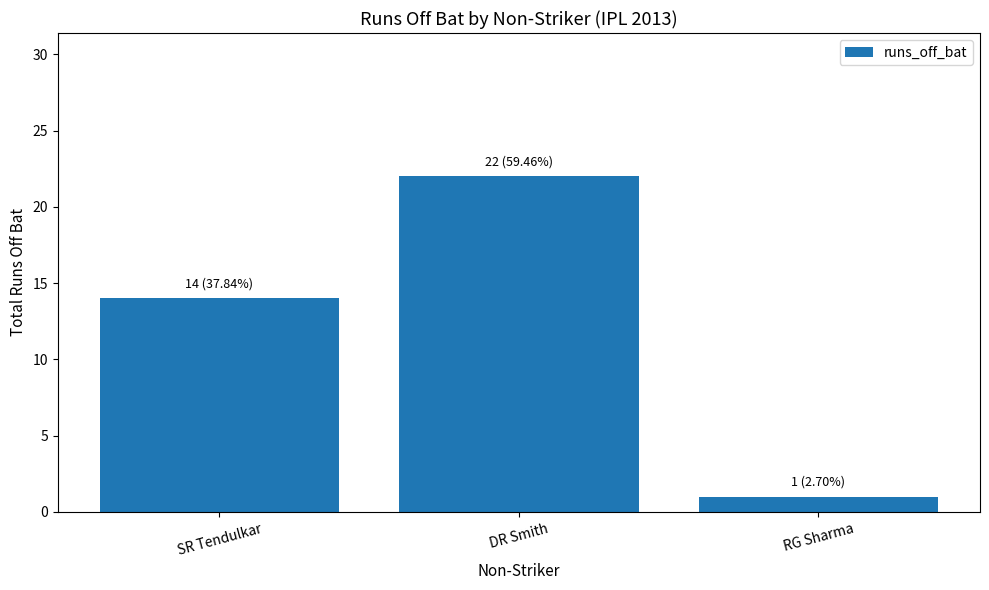

Which has a higher value, RG Sharma or DR Smith?

DR Smith